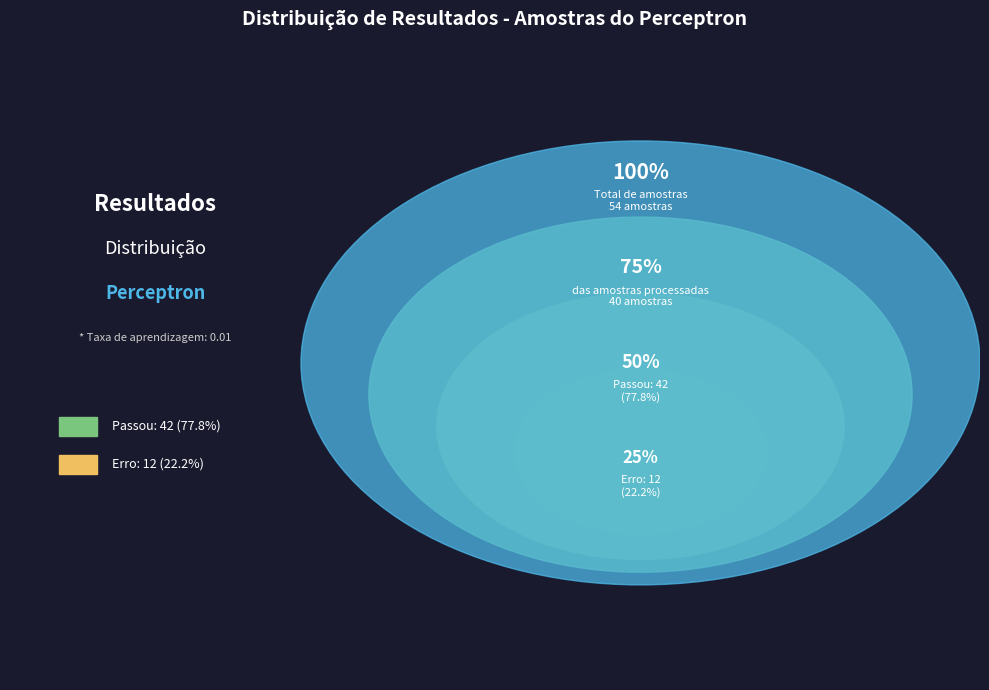

Which has a higher value, Erro or Passou?

Passou